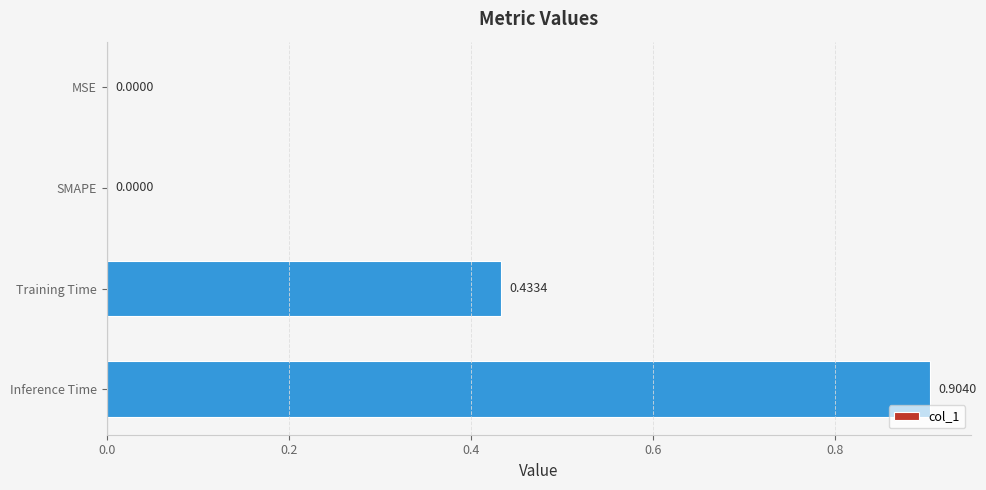

Which label corresponds to the largest value in the chart?

Inference Time